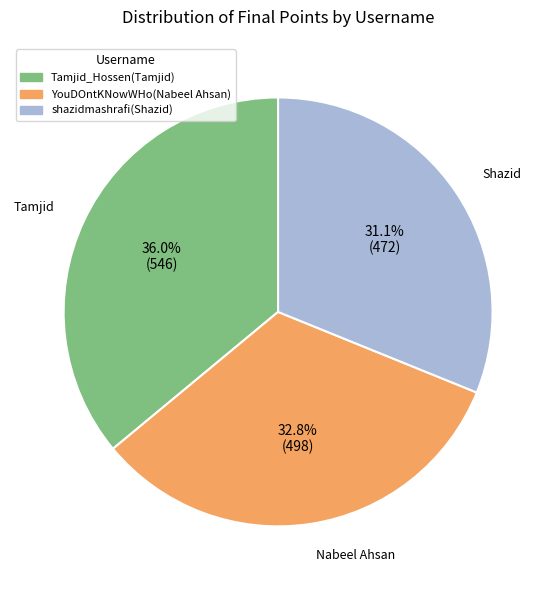

Approximately how many times larger is the value at YouDOntKNowWHo(Nabeel Ahsan) compared to shazidmashrafi(Shazid)?

1.1